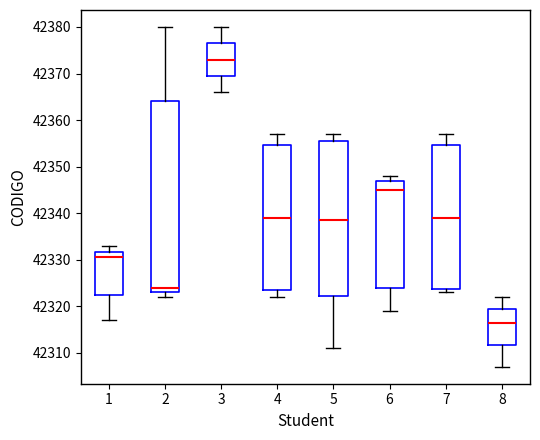

Reading left to right, read every box against the y-axis: the position of its median line, the range the box covers, and the ends of its whiskers. The values are not printed on the chart, so give them approximately, as read against the axis.

1: median 42331, box 42323 to 42332, whiskers 42317 to 42333
2: median 42324, box 42323 to 42364, whiskers 42322 to 42380
3: median 42373, box 42370 to 42377, whiskers 42366 to 42380
4: median 42339, box 42324 to 42355, whiskers 42322 to 42357
5: median 42339, box 42322 to 42356, whiskers 42311 to 42357
6: median 42345, box 42324 to 42347, whiskers 42319 to 42348
7: median 42339, box 42324 to 42355, whiskers 42323 to 42357
8: median 42317, box 42312 to 42320, whiskers 42307 to 42322